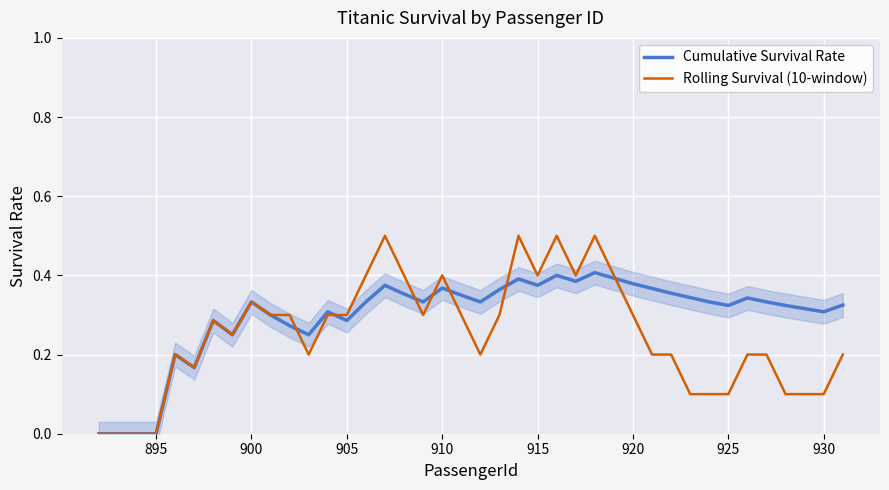

Is it true that Rolling Survival (10-window) equals 0.0 at 895?

True